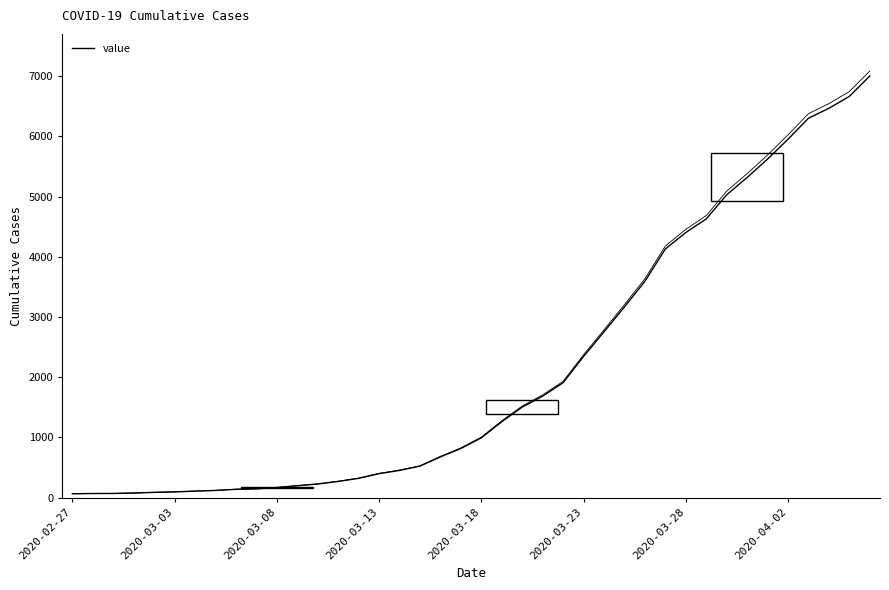

What position from the left is 28?

29